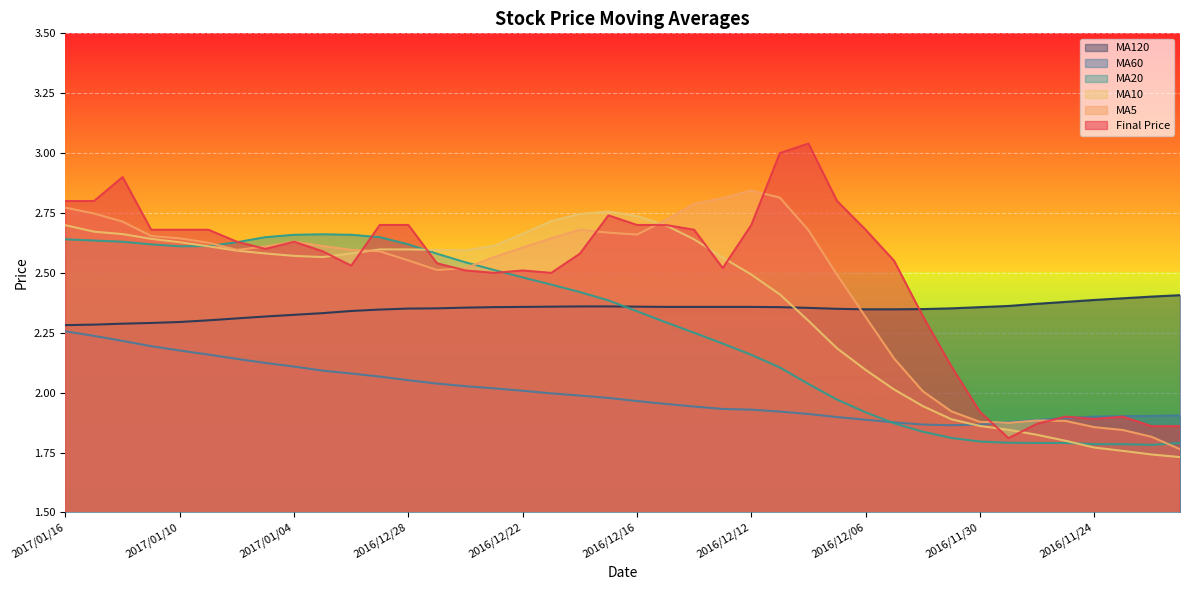

At how many categories does at least one series exceed 2?

40